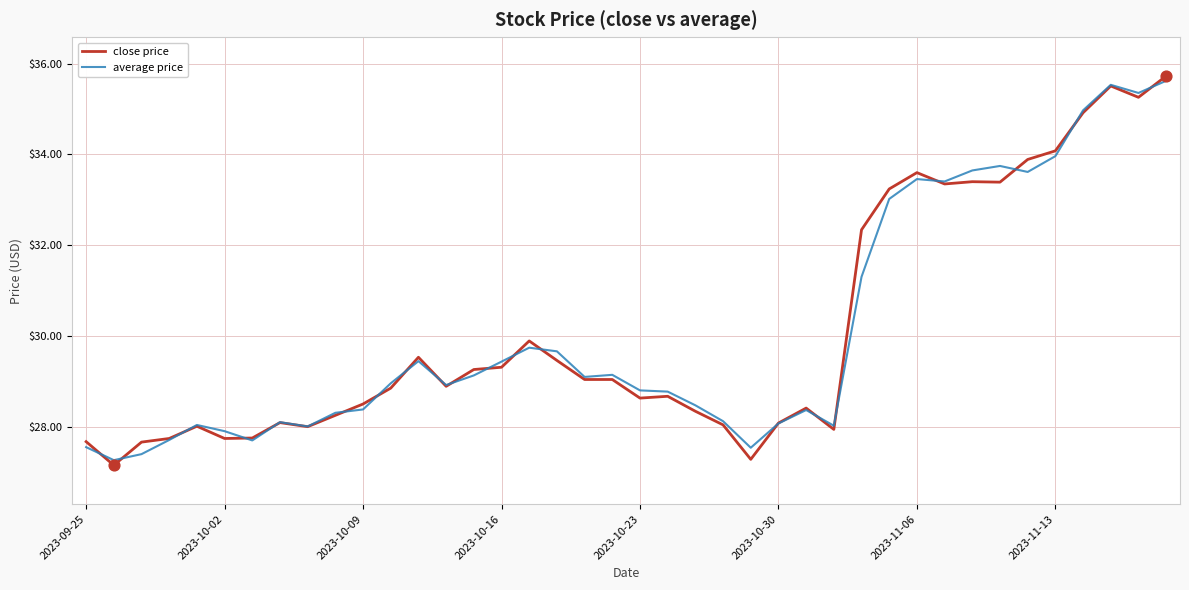

At how many categories does at least one series exceed 34?

5